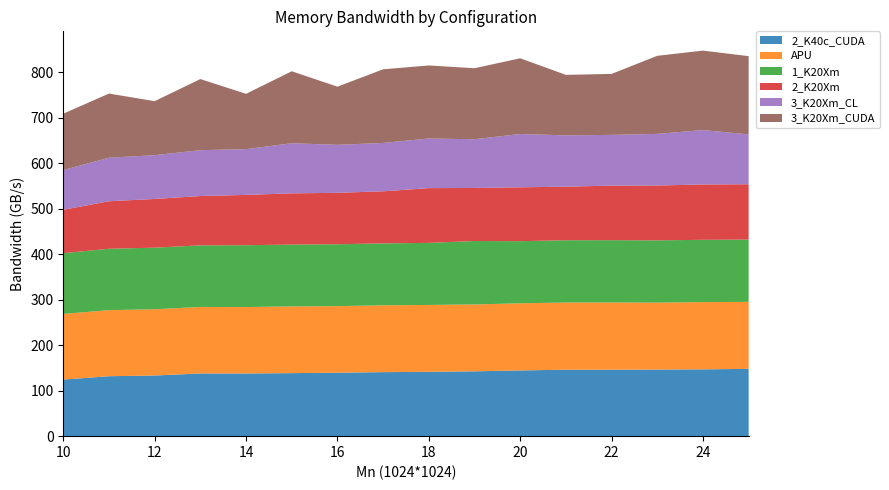

Reading left to right, extract all data points from this chart.

2_K40c_CUDA: 10=124.4	11=131.8	12=133.4	13=137.9	14=137.8	15=138.6	16=139.4	17=140.8	18=141.4	19=142.6	20=144.5	21=146.1	22=146.2	23=146.4	24=146.9	25=148.0
APU: 10=144.4	11=145.3	12=145.7	13=146.2	14=146.0	15=146.7	16=146.4	17=147.0	18=147.0	19=147.0	20=147.6	21=147.8	22=147.8	23=147.1	24=147.9	25=147.2
1_K20Xm: 10=133.5	11=135.0	12=135.4	13=135.4	14=136.0	15=135.9	16=136.1	17=136.1	18=136.5	19=139.5	20=136.6	21=136.9	22=136.9	23=136.9	24=136.9	25=137.0
2_K20Xm: 10=95.4	11=104.4	12=107.1	13=108.4	14=110.6	15=112.7	16=113.1	17=114.5	18=120.4	19=116.6	20=118.4	21=117.8	22=120.0	23=120.6	24=121.7	25=121.6
3_K20Xm_CL: 10=87.3	11=95.7	12=96.1	13=100.9	14=100.6	15=110.1	16=105.5	17=106.4	18=109.1	19=107.2	20=117.2	21=112.8	22=111.5	23=113.5	24=119.6	25=109.6
3_K20Xm_CUDA: 10=124.0	11=141.0	12=118.9	13=156.3	14=121.6	15=158.3	16=127.8	17=161.9	18=160.6	19=156.1	20=166.5	21=133.0	22=134.1	23=171.7	24=174.7	25=172.1